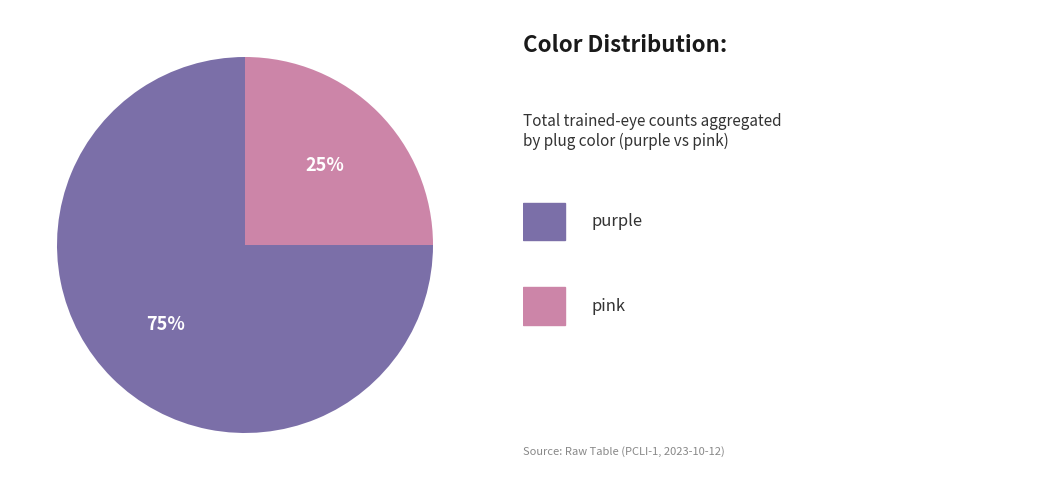

Is there a majority slice in this chart?

Yes